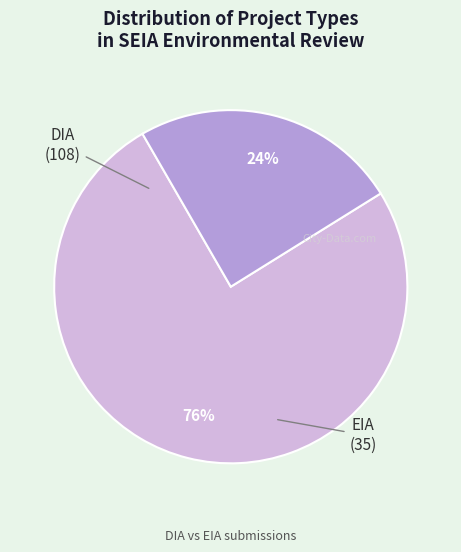

Is there any slice that represents more than half of the pie?

Yes